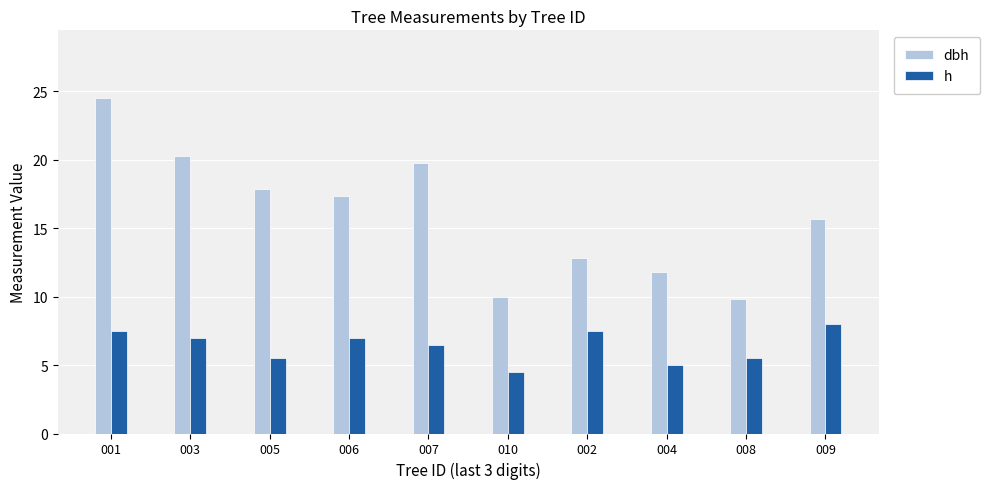

What is the sum of the h values at 004 and 009?

13.0